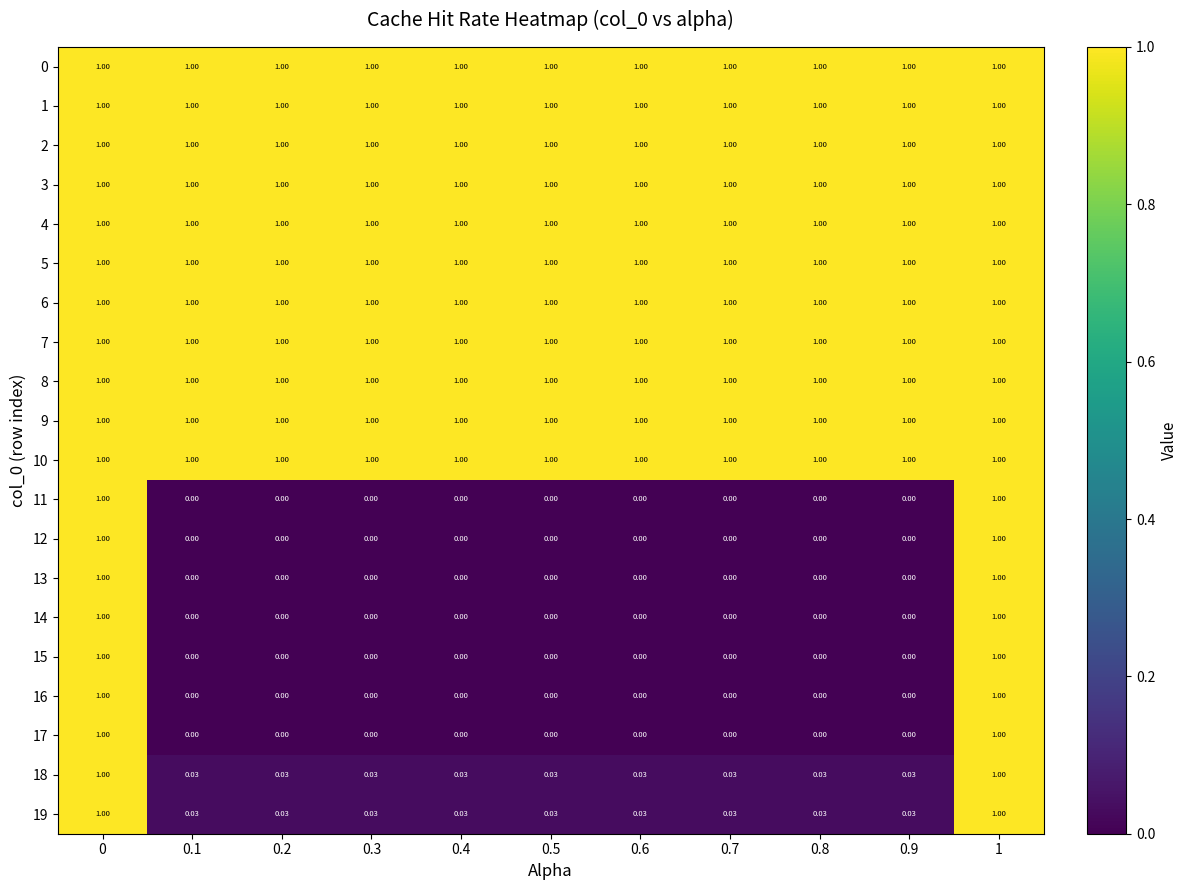

Is the value of 11 at 0.6 greater than the value of 18 at 0.1?

No